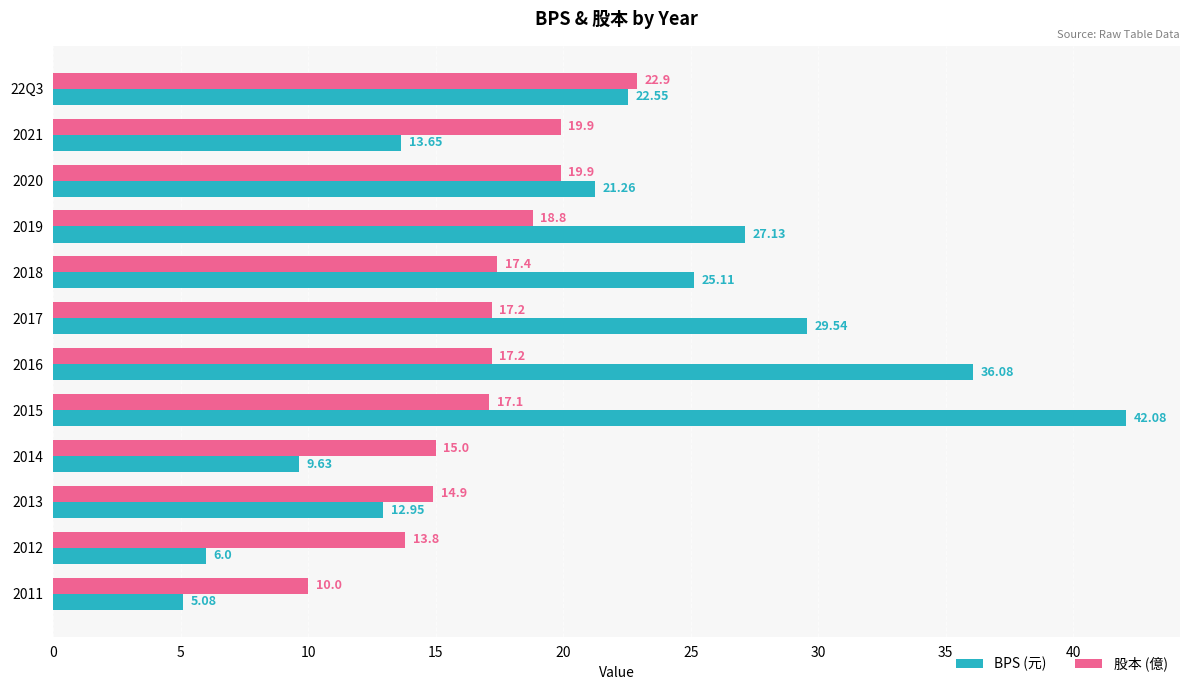

What are all the series names shown in the legend?

BPS (元), 股本 (億)